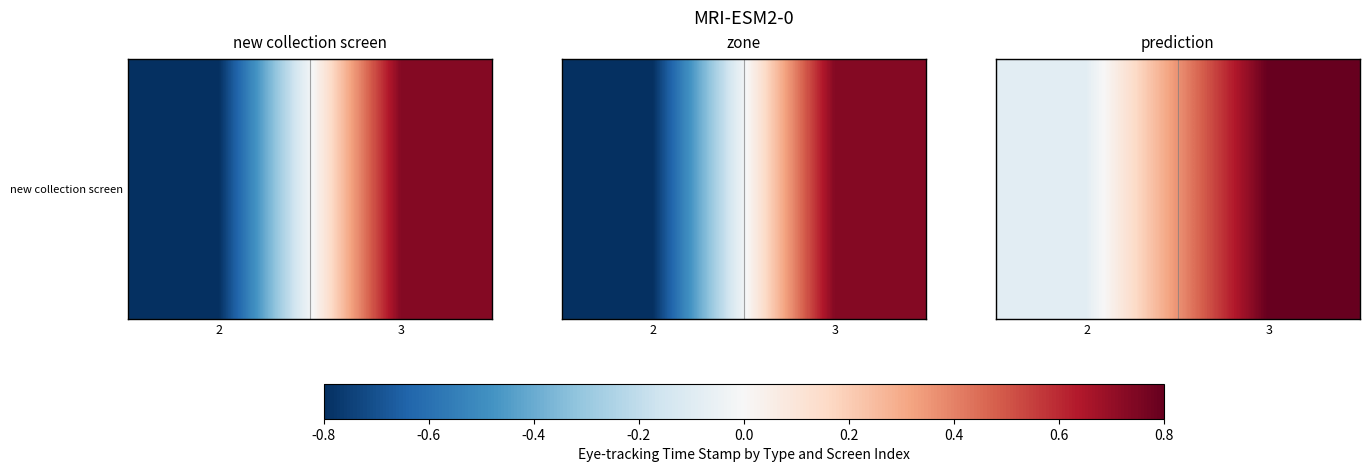

List the labels in order of value, largest first.

3, 2